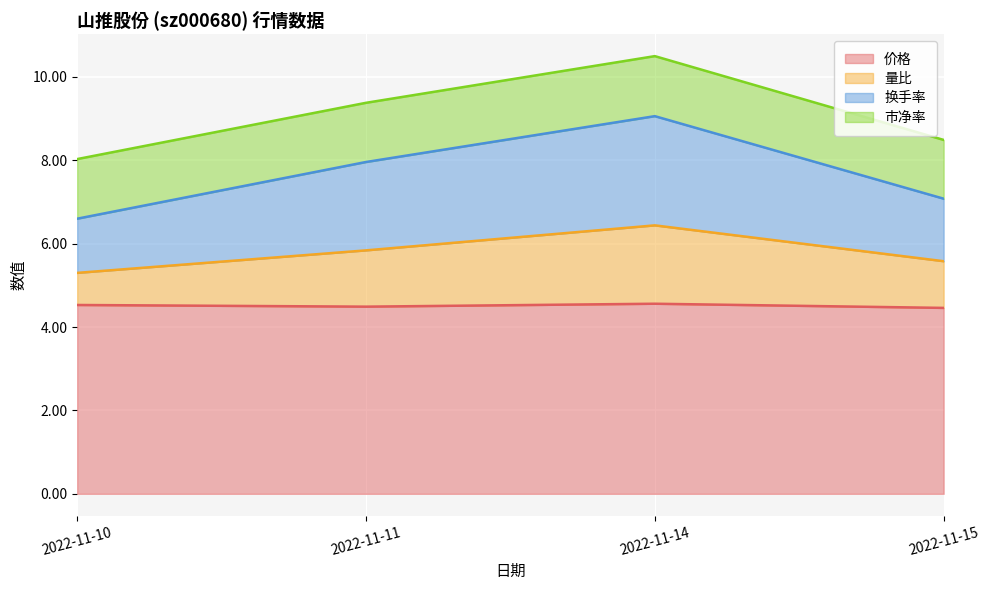

At which label does 换手率 first exceed 7?

2022-11-11